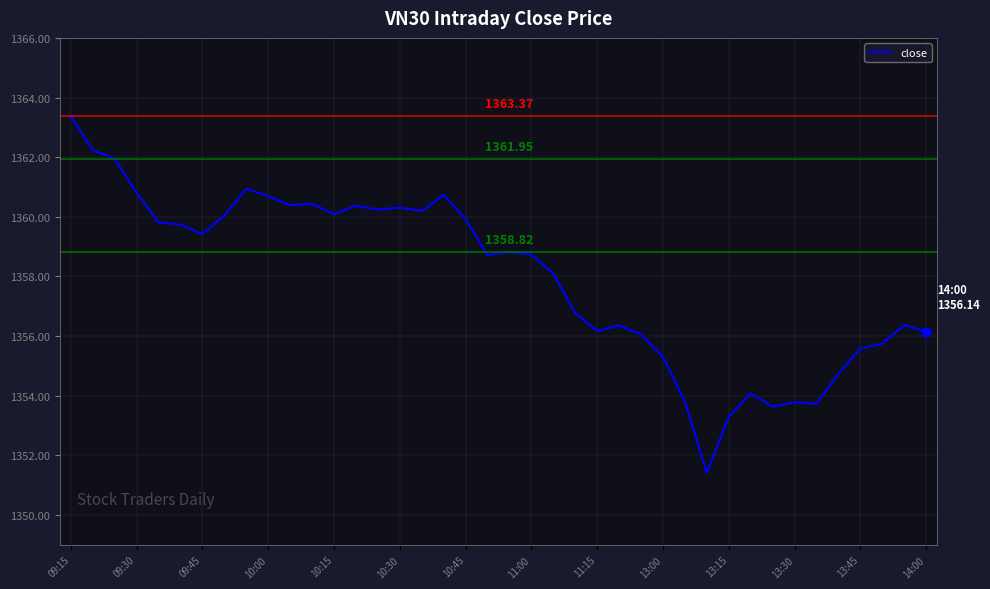

What is the difference between the maximum and minimum values?

12.0